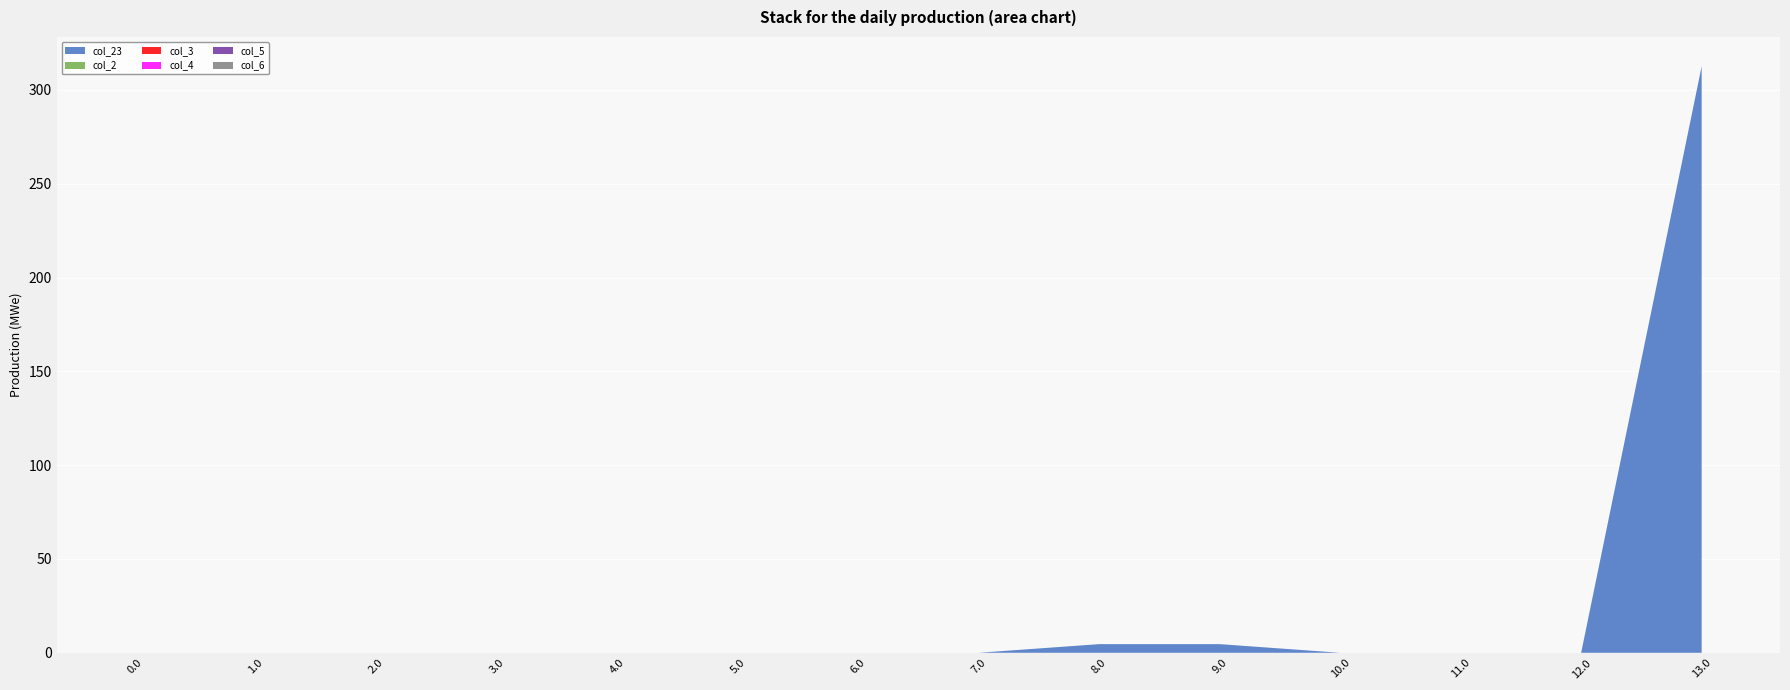

Reading left to right, extract all data points from this chart.

col_23: 0.0=0.0	1.0=0.0	2.0=0.0	3.0=0.0	4.0=0.0	5.0=0.0	6.0=0.0	7.0=0.0	8.0=4.6	9.0=4.6	10.0=0.0	11.0=0.0	12.0=0.0	13.0=312.6
col_2: 0.0=0.0	1.0=0.0	2.0=0.0	3.0=0.0	4.0=0.0	5.0=0.0	6.0=0.0	7.0=0.0	8.0=0.0	9.0=0.0	10.0=0.0	11.0=0.0	12.0=0.0	13.0=0.0
col_3: 0.0=0.0	1.0=0.0	2.0=0.0	3.0=0.0	4.0=0.0	5.0=0.0	6.0=0.0	7.0=0.0	8.0=0.0	9.0=0.0	10.0=0.0	11.0=0.0	12.0=0.0	13.0=0.0
col_4: 0.0=0.0	1.0=0.0	2.0=0.0	3.0=0.0	4.0=0.0	5.0=0.0	6.0=0.0	7.0=0.0	8.0=0.0	9.0=0.0	10.0=0.0	11.0=0.0	12.0=0.0	13.0=0.0
col_5: 0.0=0.0	1.0=0.0	2.0=0.0	3.0=0.0	4.0=0.0	5.0=0.0	6.0=0.0	7.0=0.0	8.0=0.0	9.0=0.0	10.0=0.0	11.0=0.0	12.0=0.0	13.0=0.0
col_6: 0.0=0.0	1.0=0.0	2.0=0.0	3.0=0.0	4.0=0.0	5.0=0.0	6.0=0.0	7.0=0.0	8.0=0.0	9.0=0.0	10.0=0.0	11.0=0.0	12.0=0.0	13.0=0.0